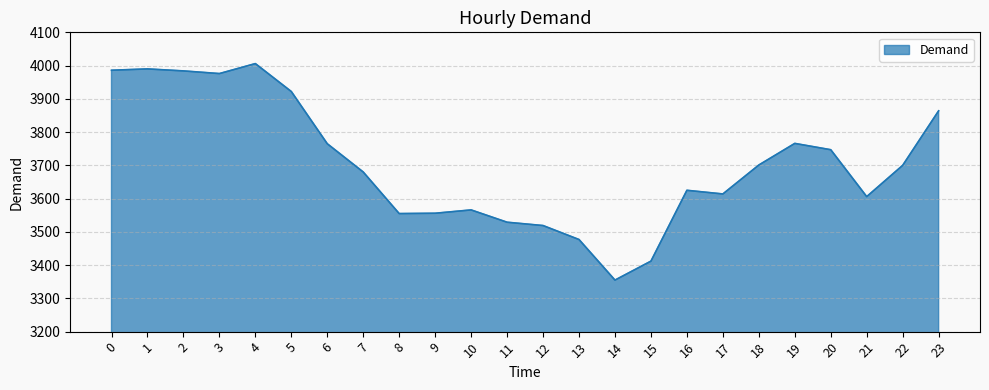

What is the difference between the values at 2 and 21?

378